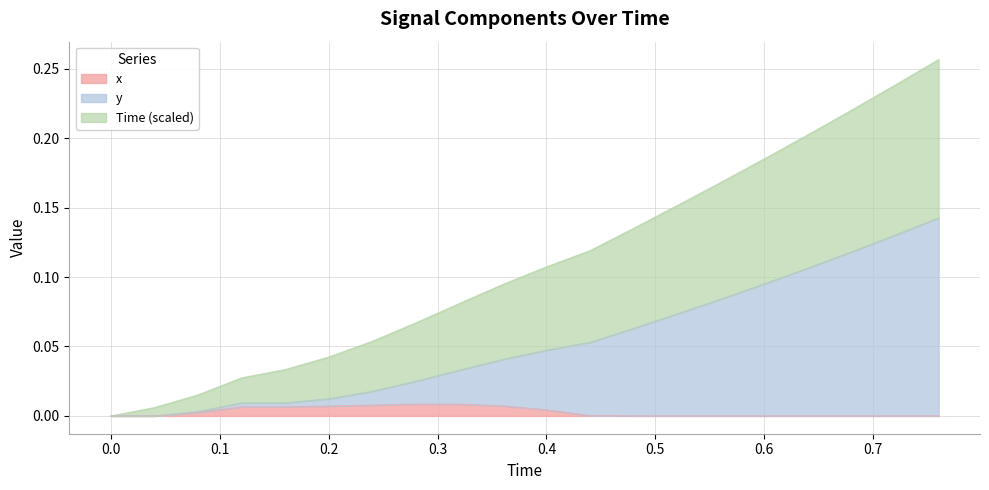

What are all the series names shown in the legend?

x, y, Time (scaled)